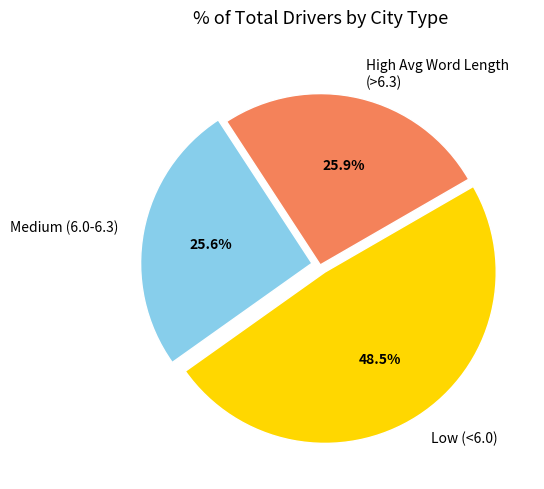

Which has a higher value, High Avg Word Length (>6.3) or Low (<6.0)?

Low (<6.0)